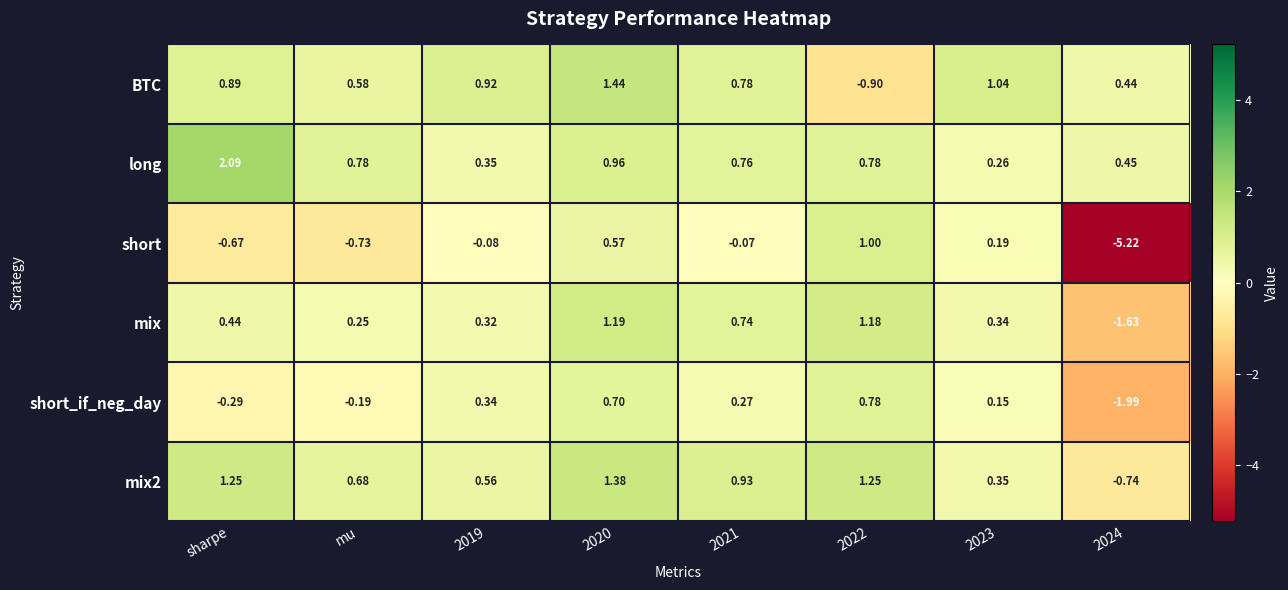

Is the value of mix at 2024 greater than the value of mix2 at mu?

No